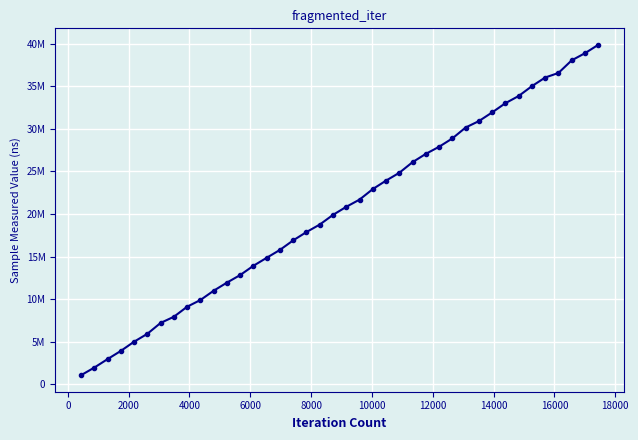

Is this an area chart (filled region under the line)?

No